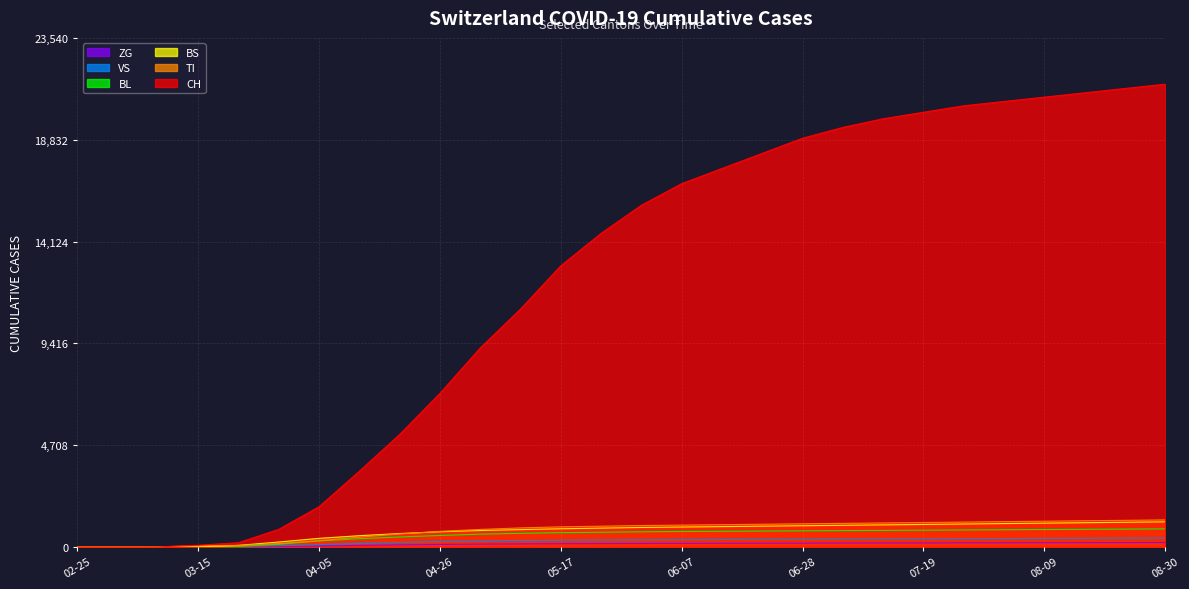

Where does the ZG series first go above 160?

06-07